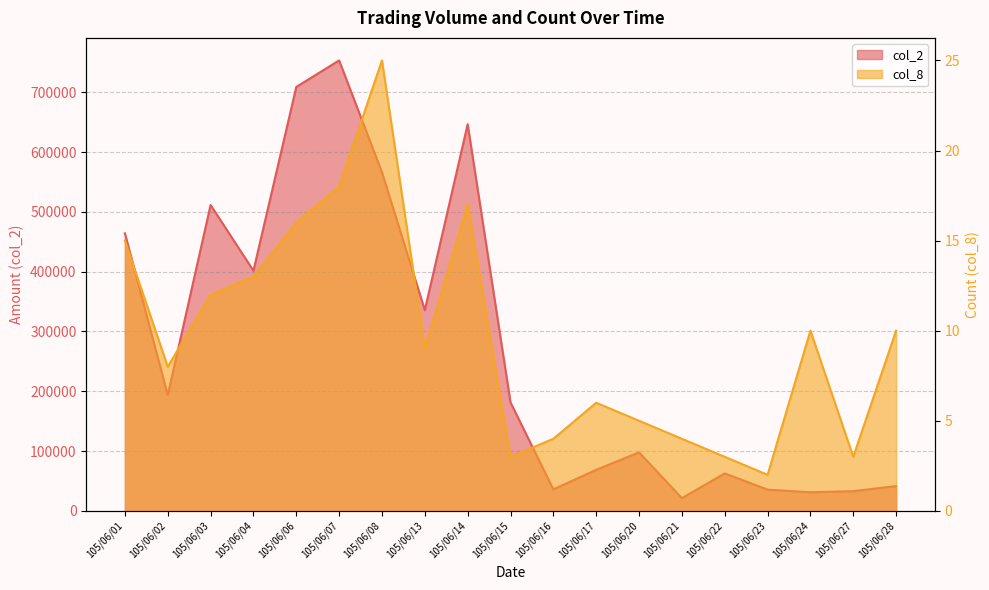

What is the average value of the col_2 series?

273156